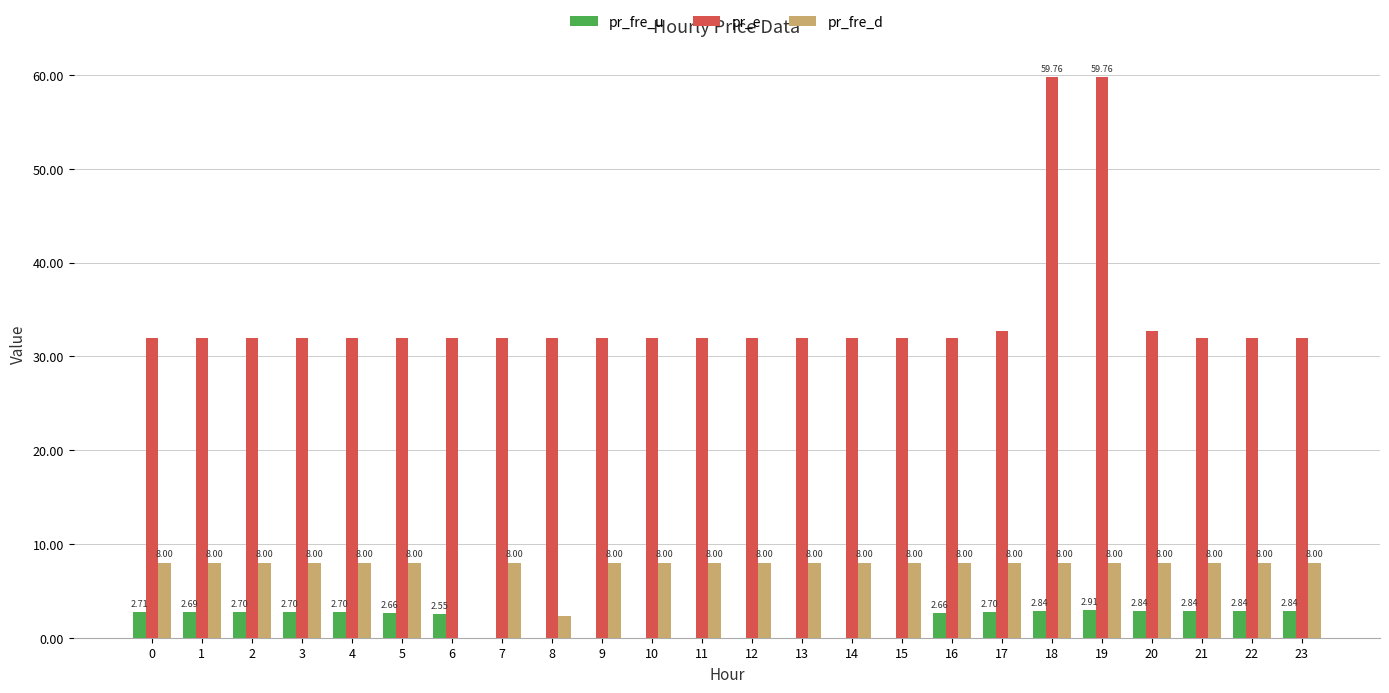

Where is pr_fre_d nearest to the value 4?

8